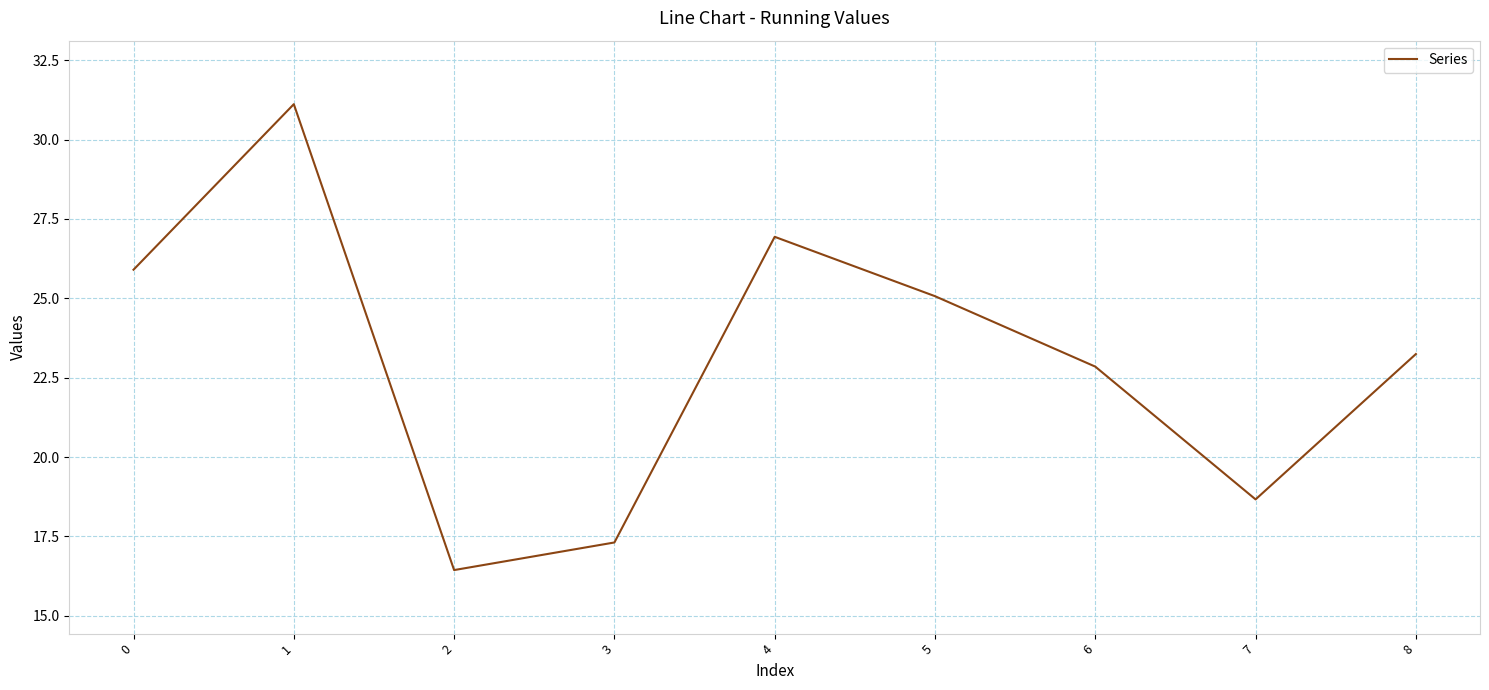

List the labels in order of value, smallest first.

2, 3, 7, 6, 8, 5, 0, 4, 1